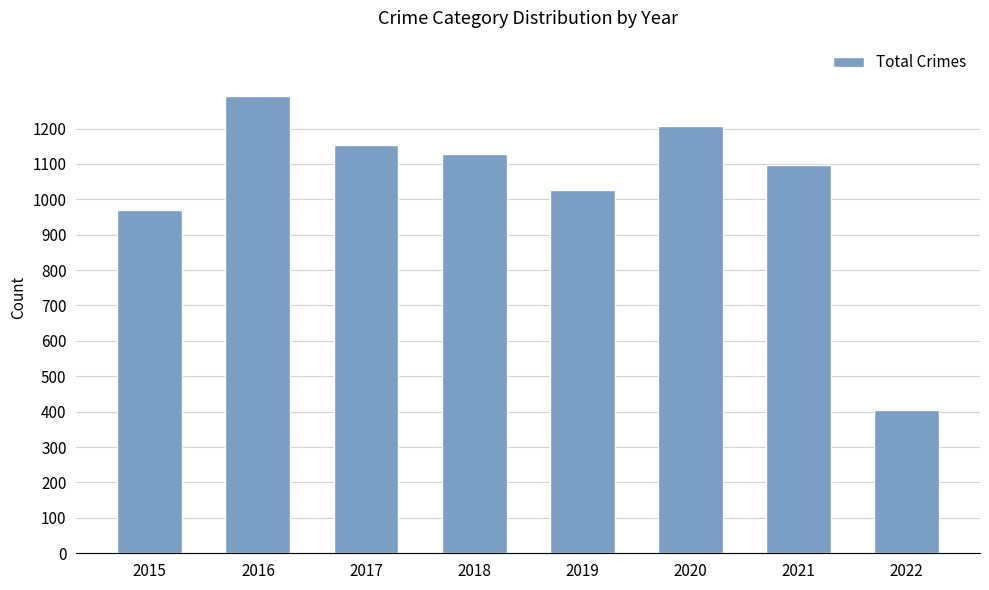

Reading left to right, transcribe all the data shown in this chart.

971	1293	1154	1129	1027	1206	1096	404